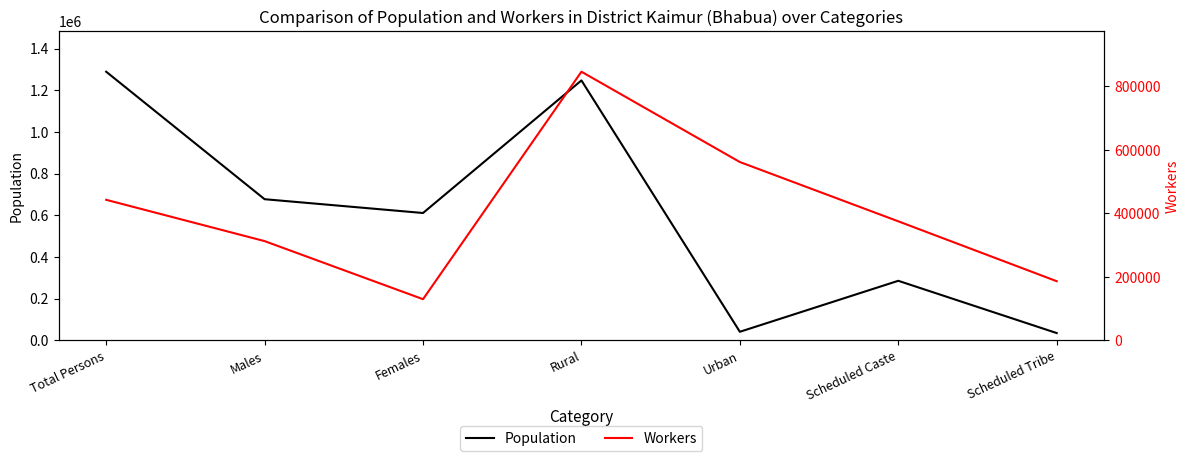

Between Males and Urban, which is larger?

Males